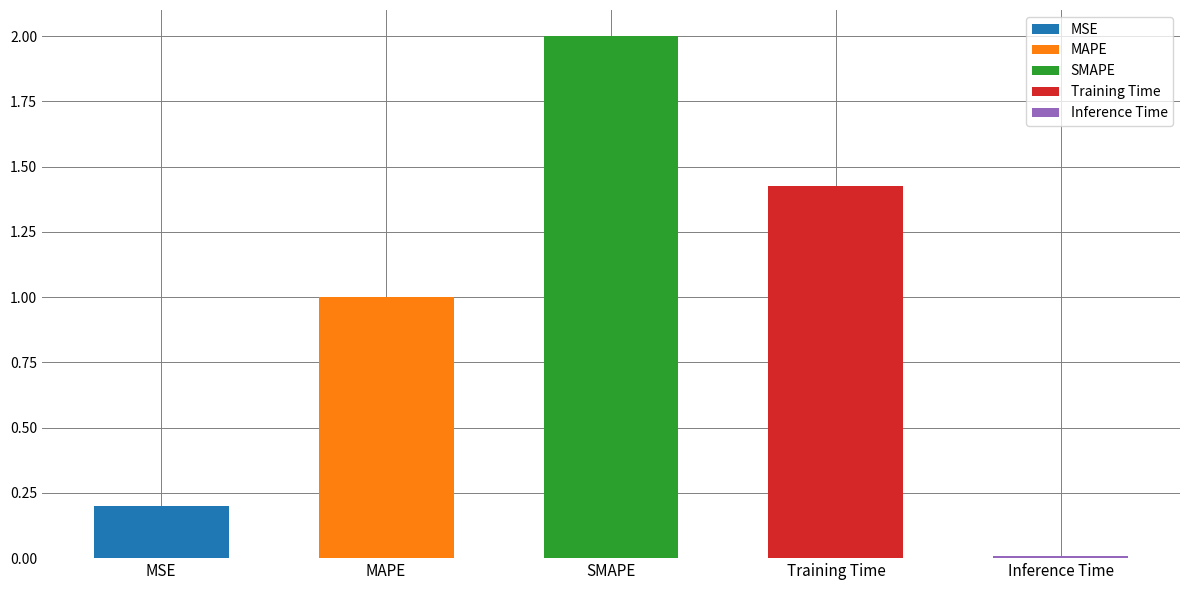

What is the difference between the values at MSE and SMAPE?

1.8